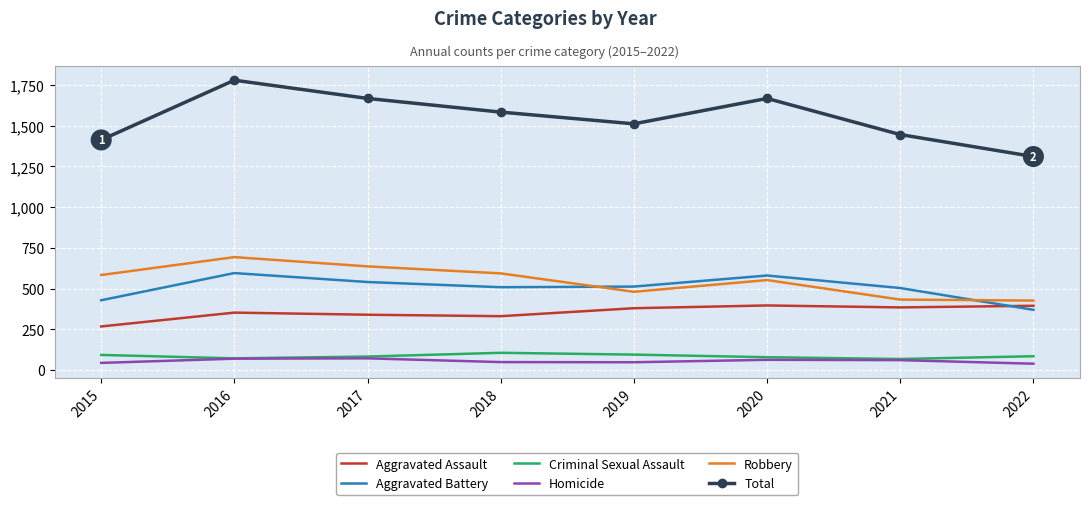

At how many categories does at least one series exceed 475?

8